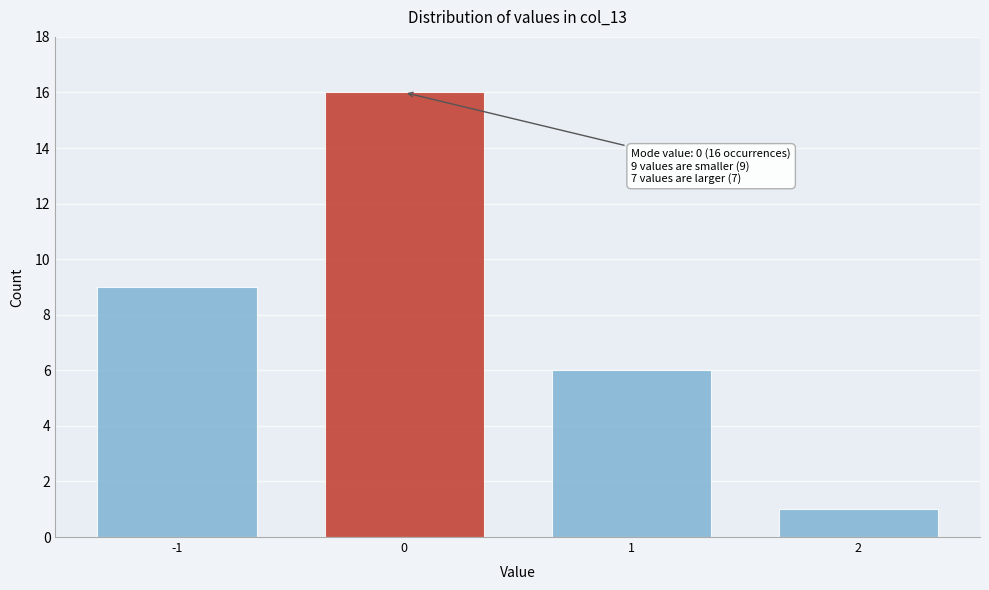

Reading left to right, what are all the values shown in this chart?

9	16	6	1